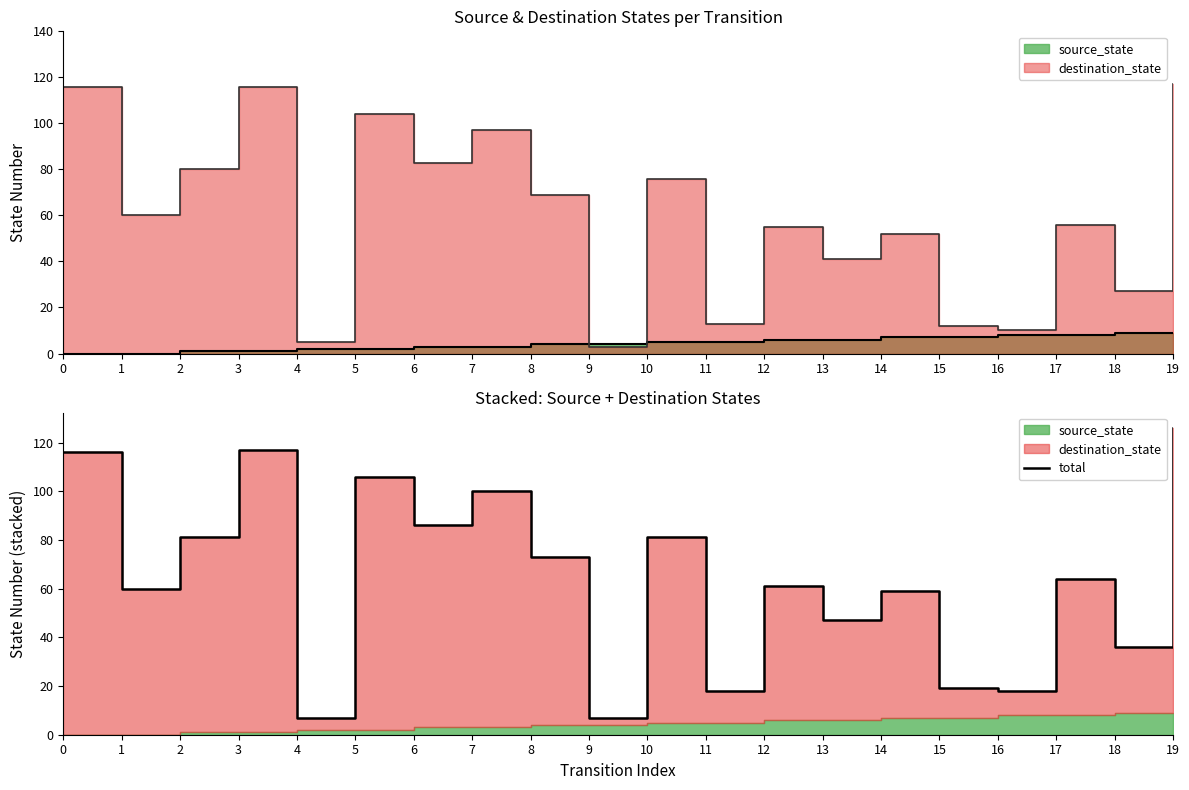

What is the greatest value displayed?

126